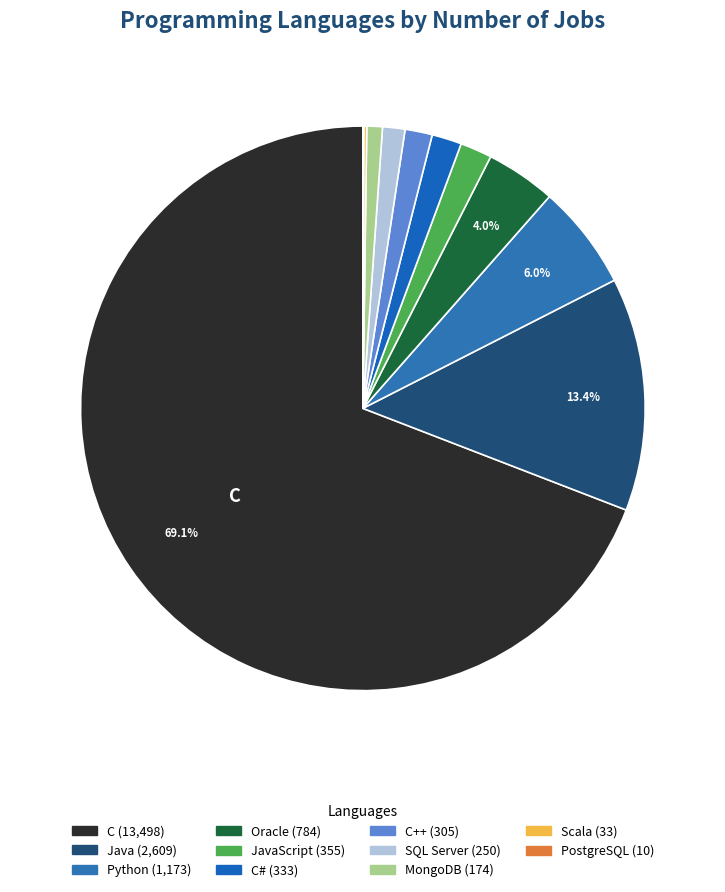

To the nearest percent, what is the average slice percentage?

9%